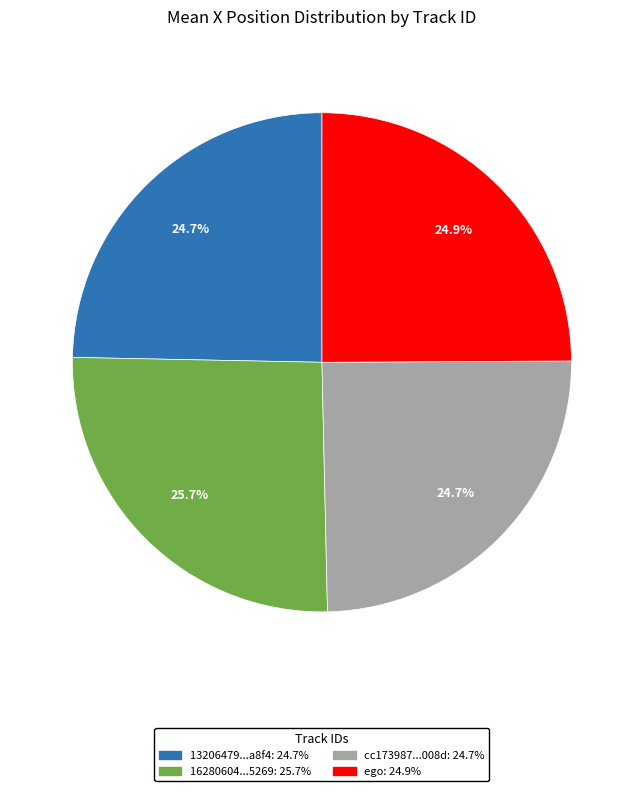

Is there a majority slice in this chart?

No